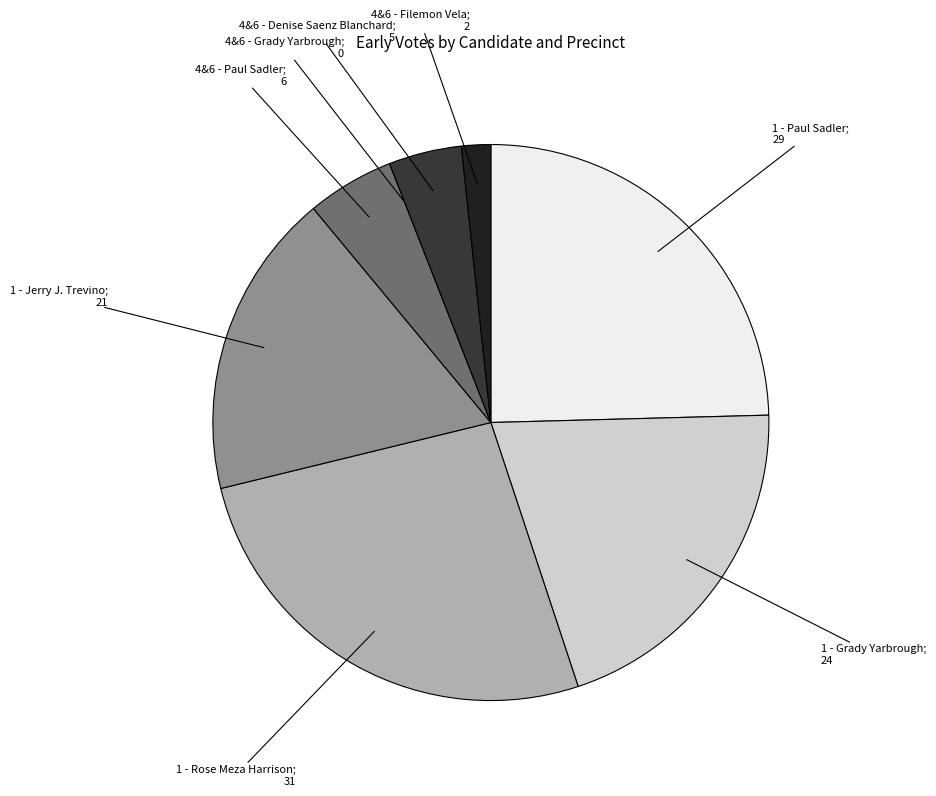

Is there any slice that represents more than half of the pie?

No